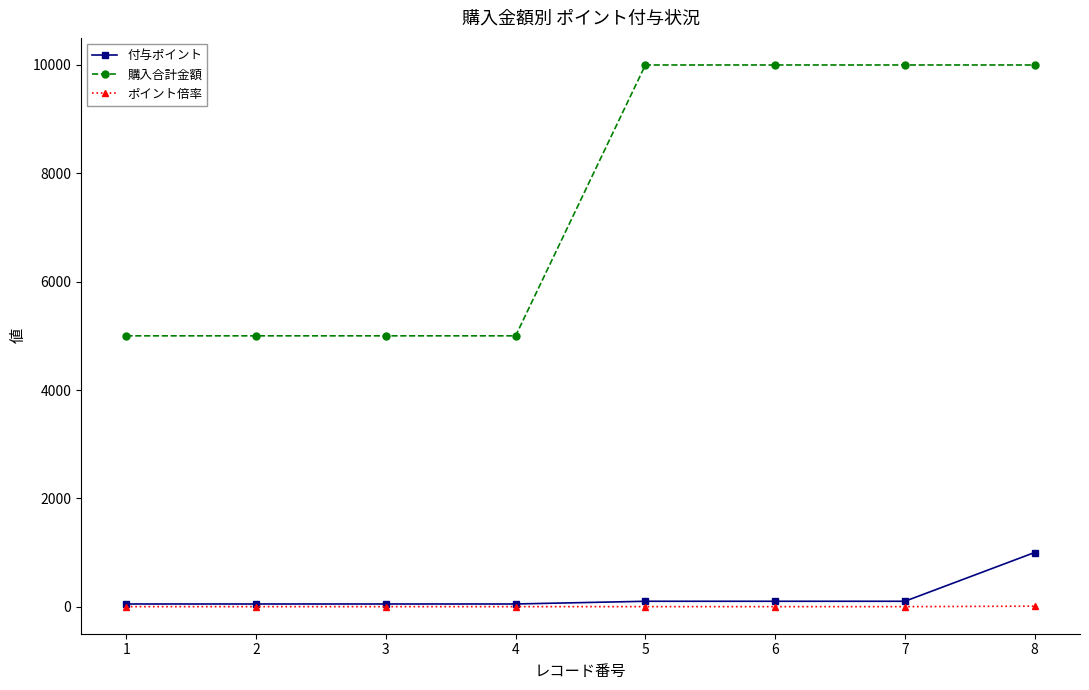

At which category is the sum across all series the highest?

8